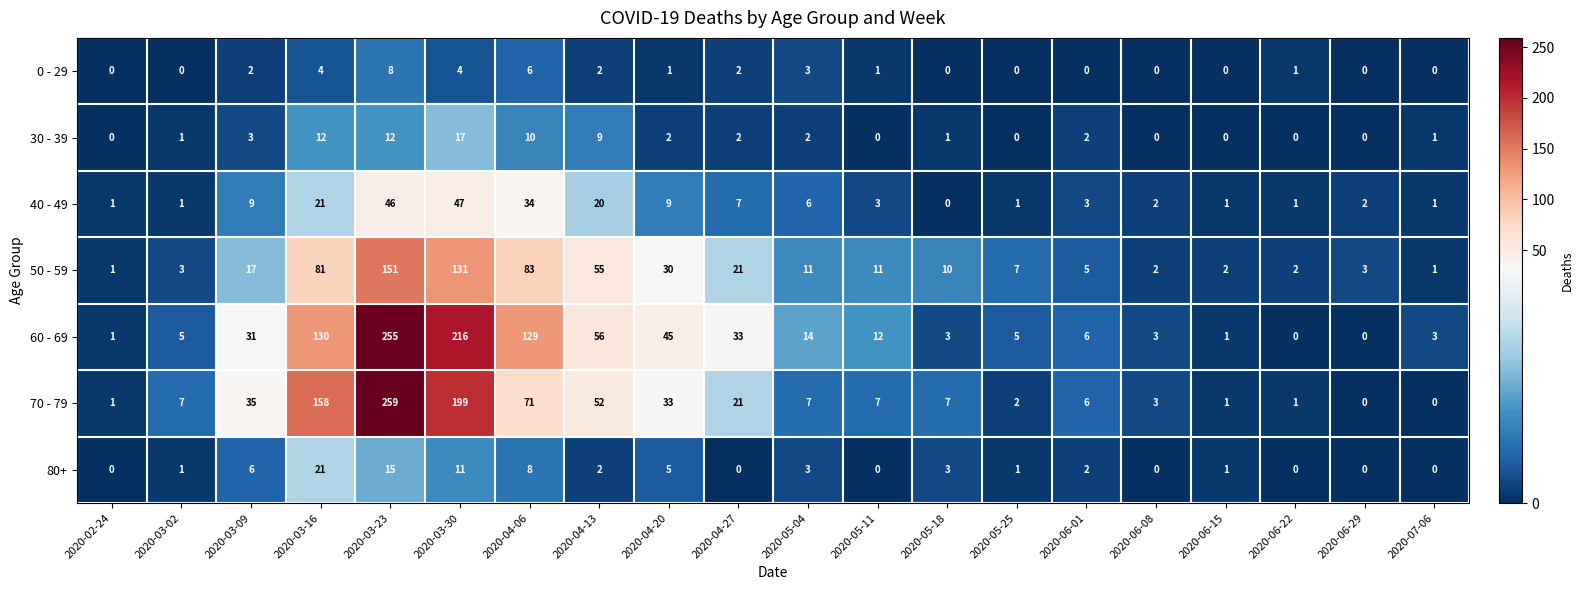

Rank the series by their maximum value, from highest to lowest.

70 - 79, 60 - 69, 50 - 59, 40 - 49, 80+, 30 - 39, 0 - 29